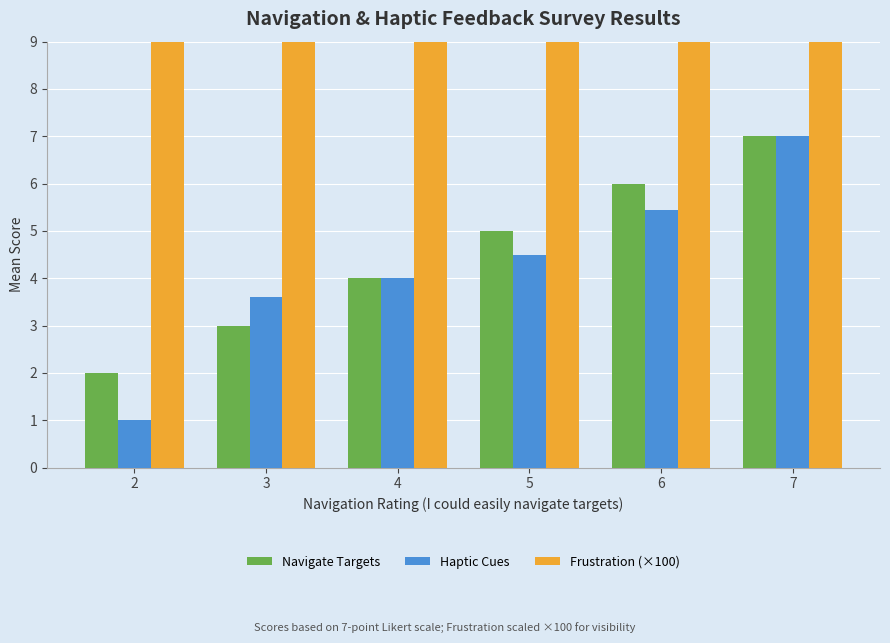

At which label does Haptic Cues first exceed 4?

5